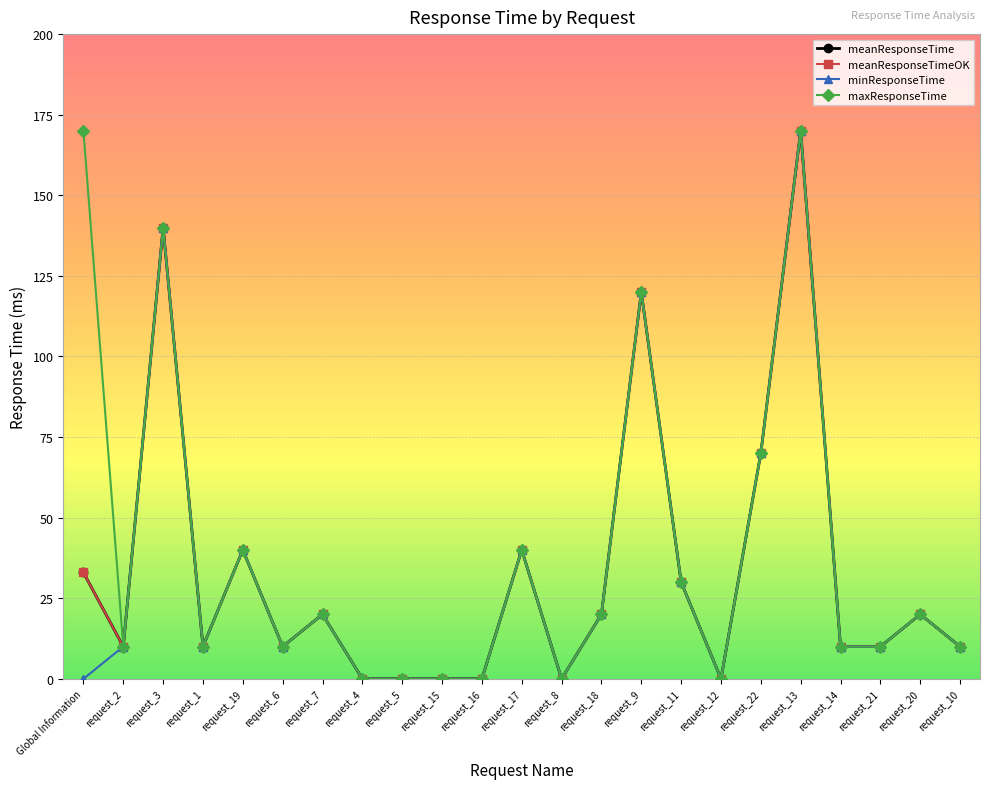

What position from the right is request_20?

2